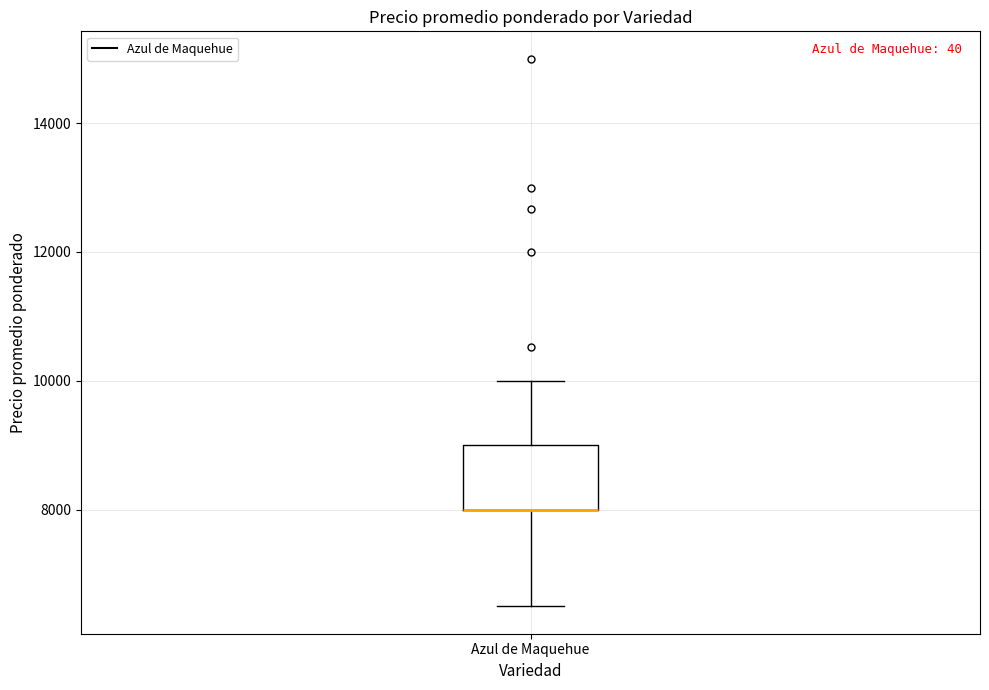

Transcribe this box plot: give where the median line is, the range the box spans, and where the two whiskers end, as read against the y-axis. The values are not printed on the chart, so give them approximately, as read against the axis.

median 8000 (drawn on the box's lower edge), box 8000 to 9000, whiskers 6600 to 10000